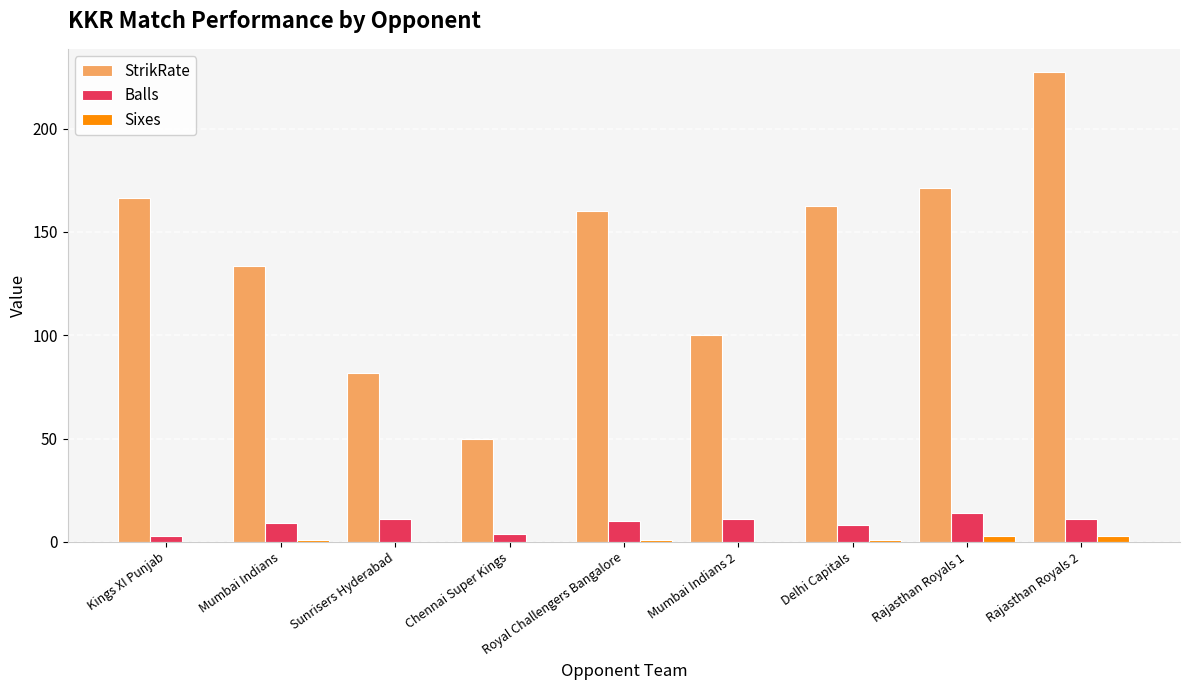

Between Chennai Super Kings and Rajasthan Royals 1, which series saw the biggest shift?

StrikRate